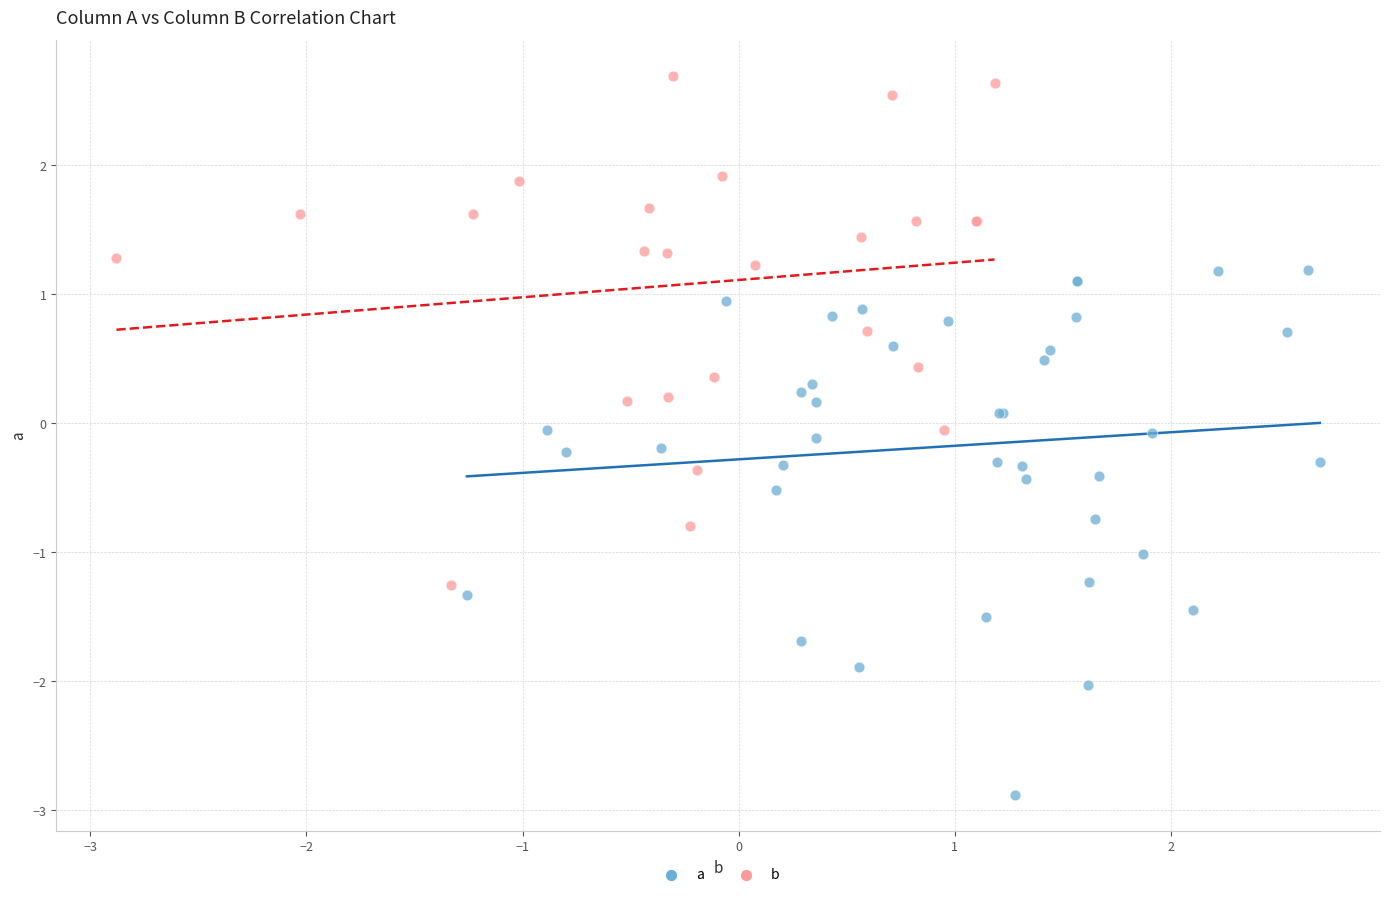

Which series reaches the maximum Y coordinate?

b